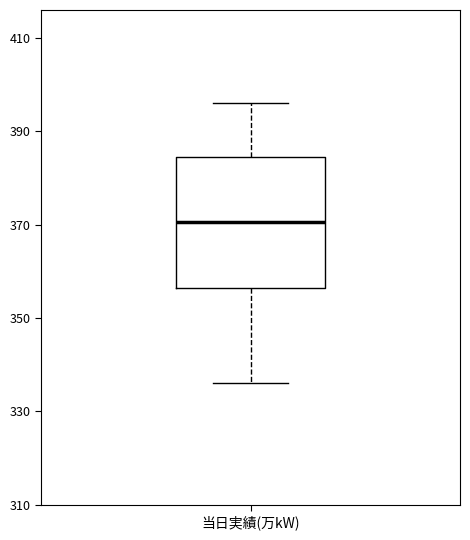

Where is the upper edge of the box for 当日実績(万kW) on the y-axis? The values are not printed on the chart, so give them approximately, as read against the axis.

384